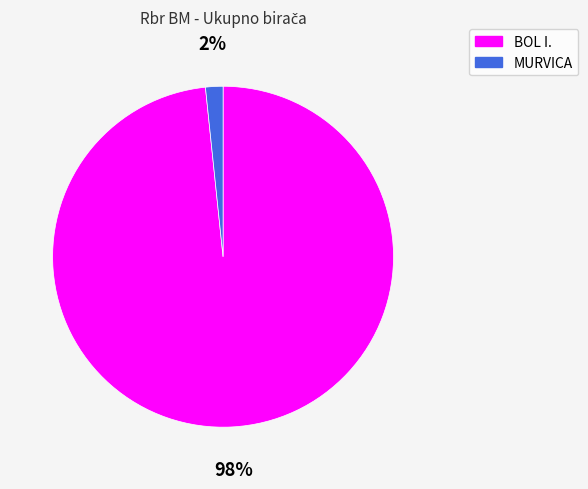

To the nearest percent, what is the average slice percentage?

50%